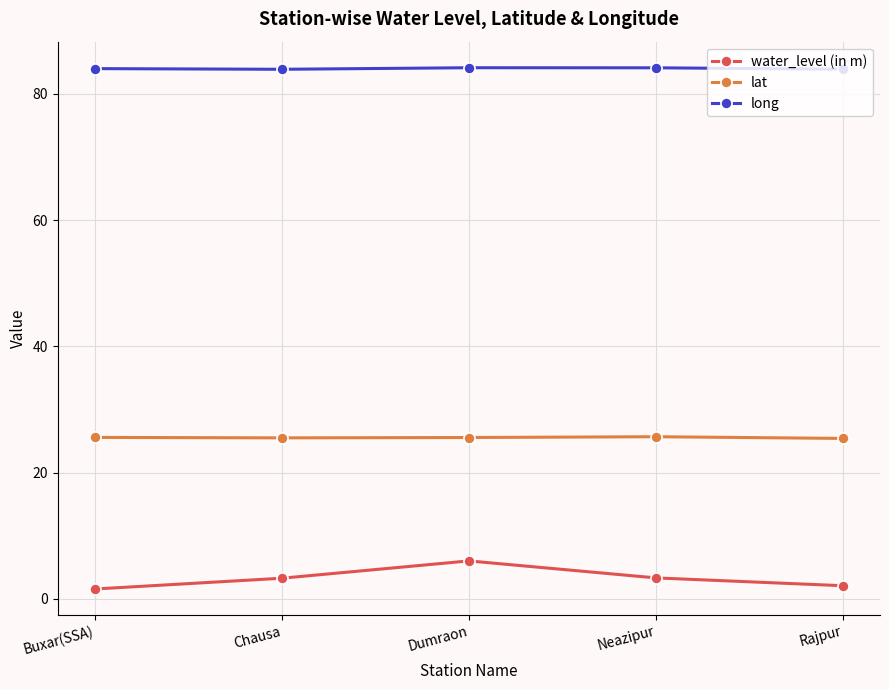

What is the approximate value of water_level (in m) at Chausa?

3.3